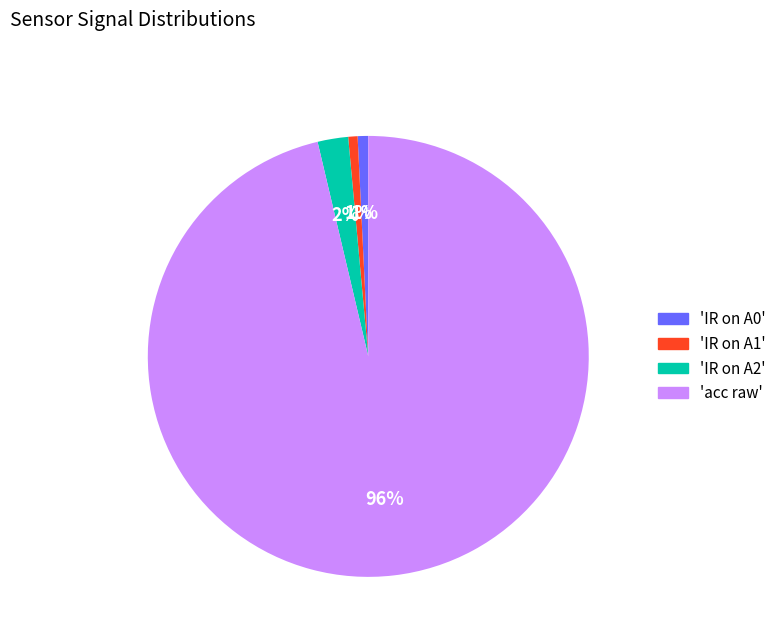

Count the number of slices in the pie.

4